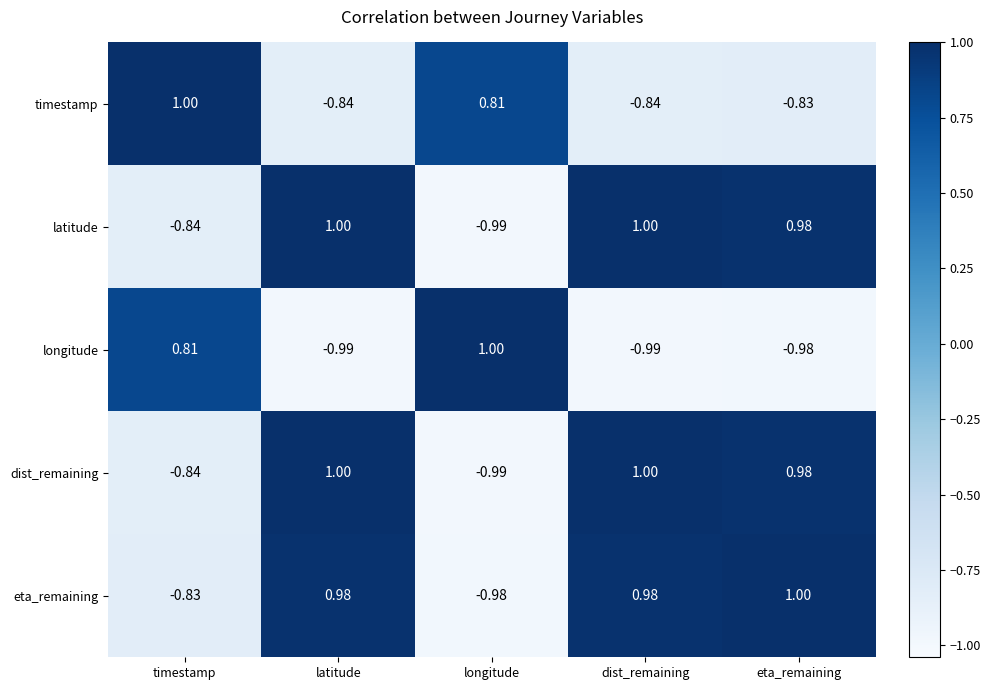

At which label is timestamp closest to 0?

longitude